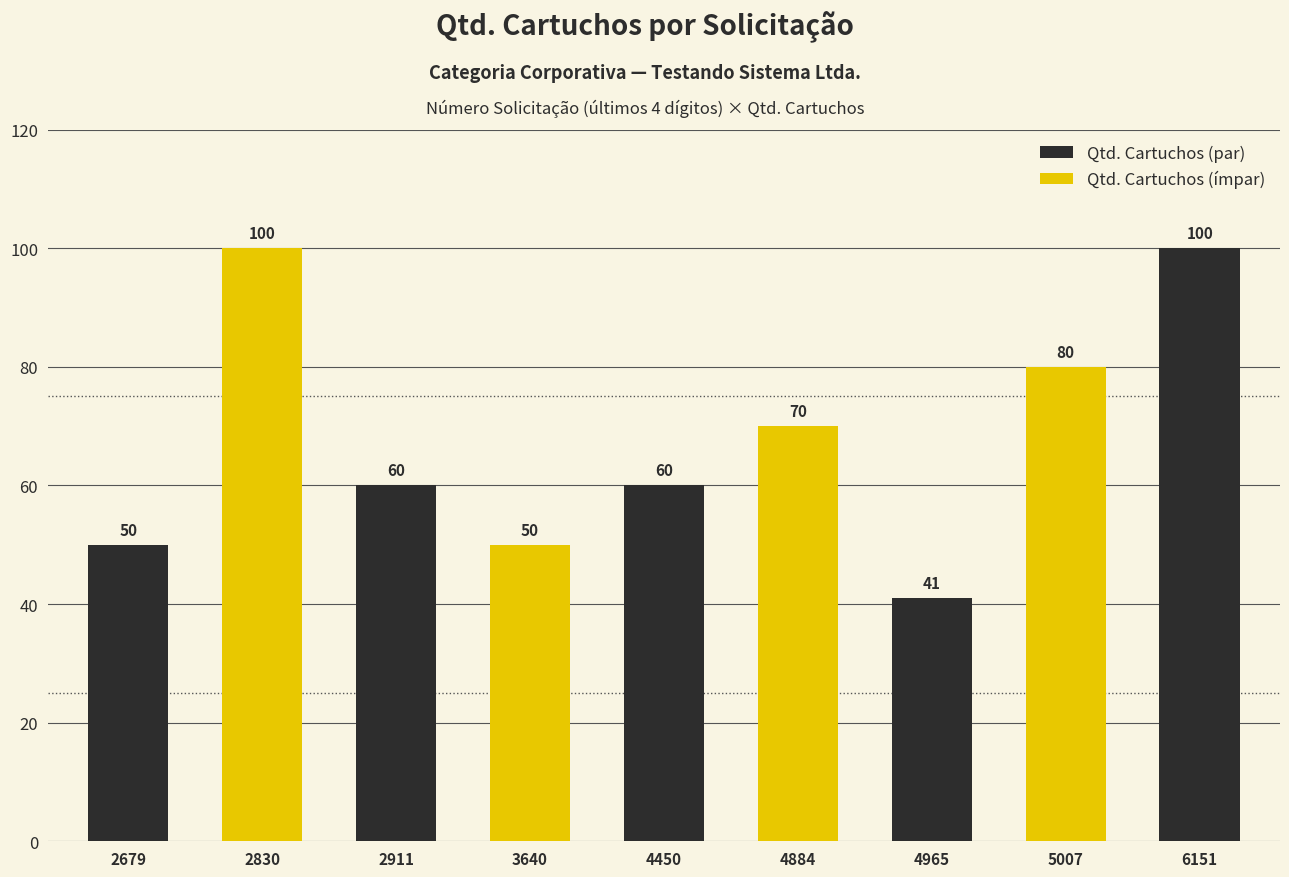

The value of Cód. Categoria at C07120004450 is 2. True or false?

False